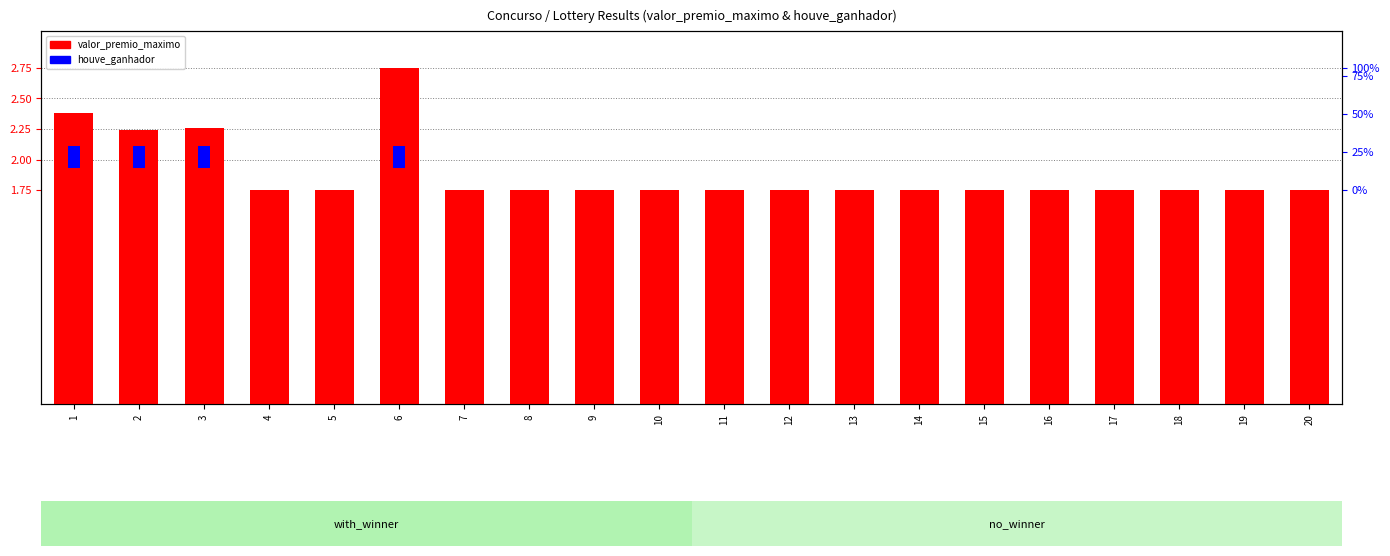

How many distinct data groups are displayed?

2